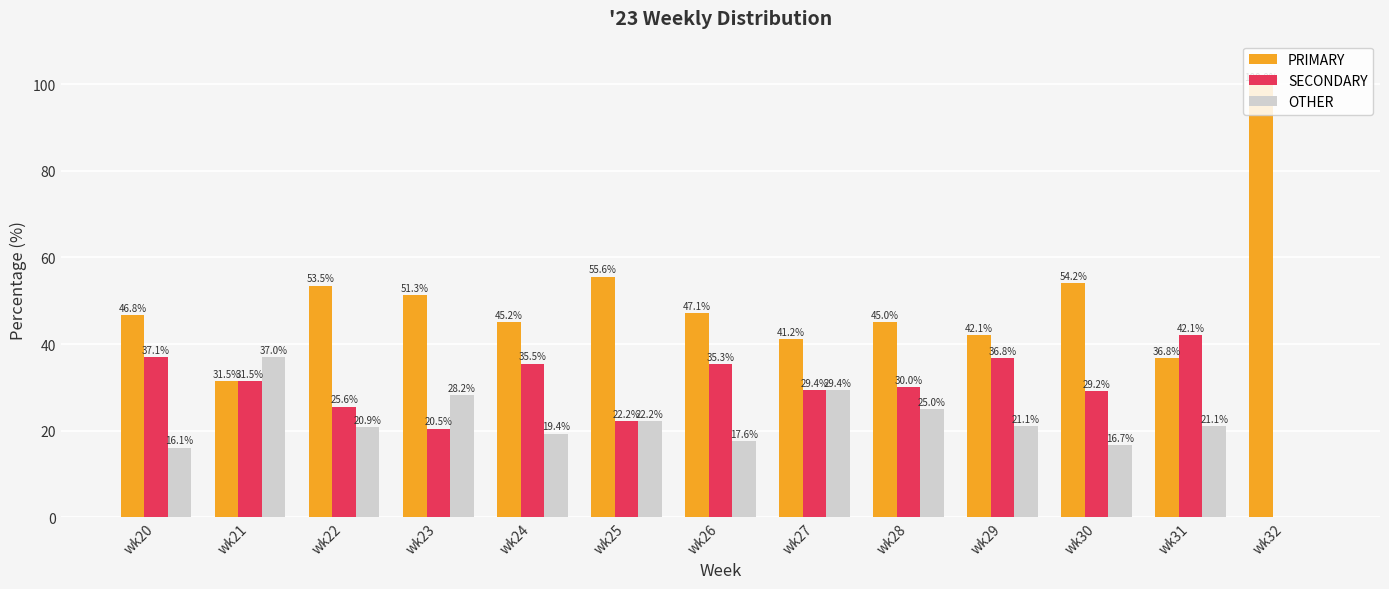

What are all the series names shown in the legend?

PRIMARY, SECONDARY, OTHER